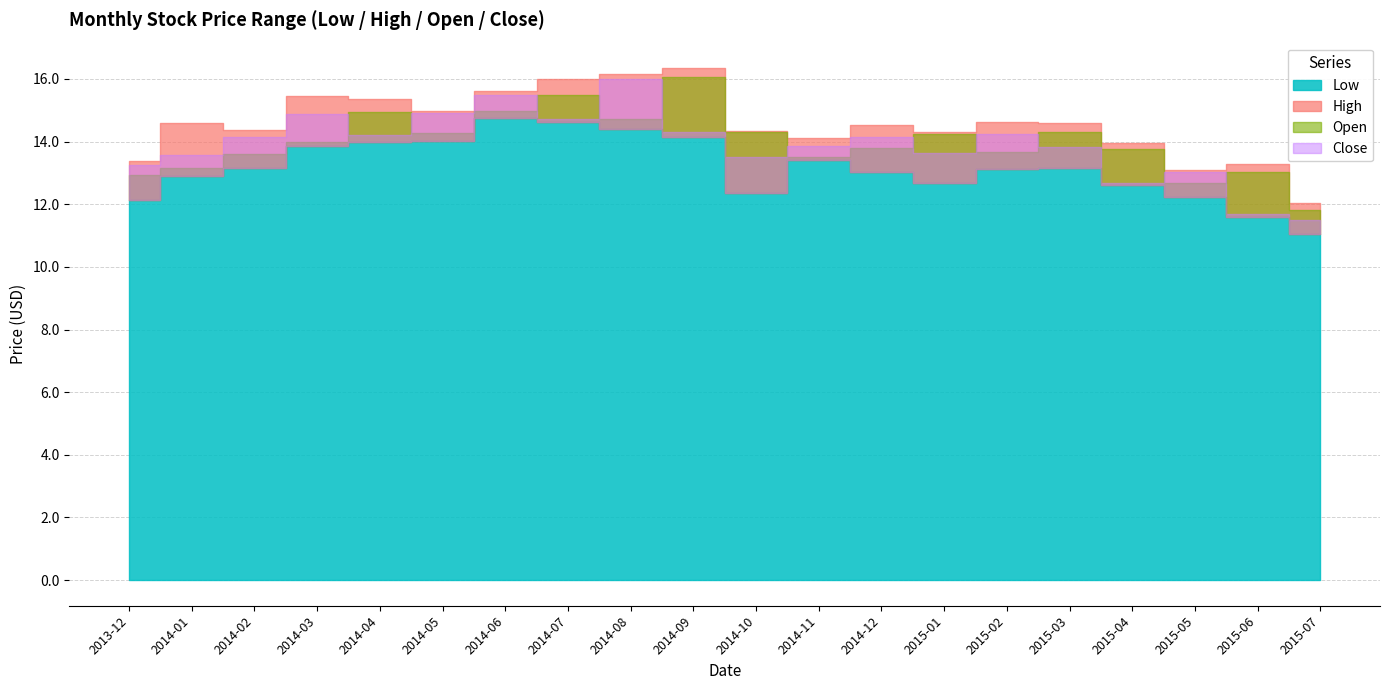

List the series in order of their peak value, lowest first.

Low, Close, Open, High